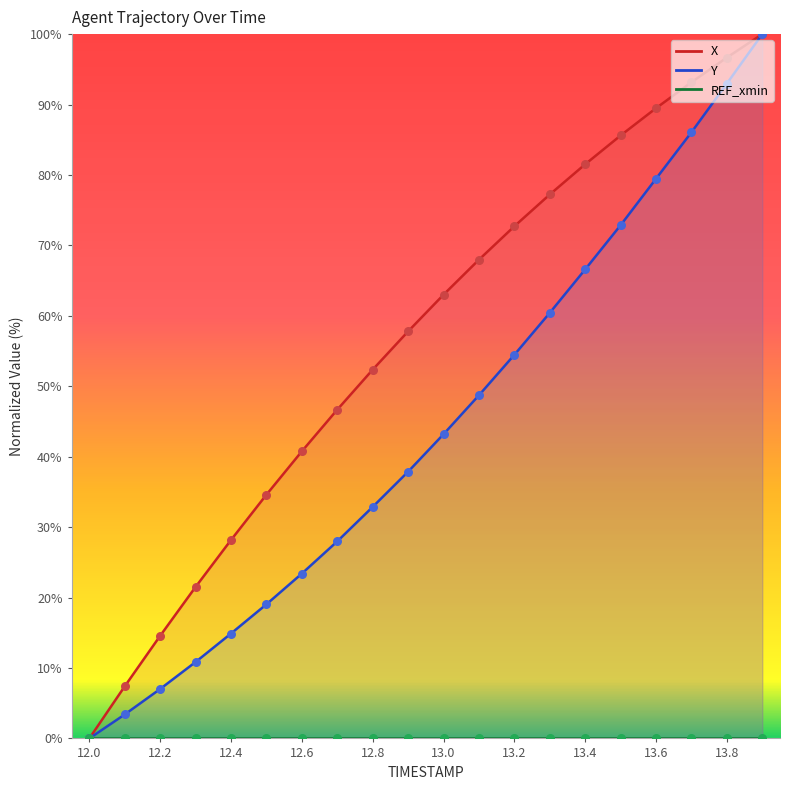

Which series reaches the minimum Y coordinate?

X